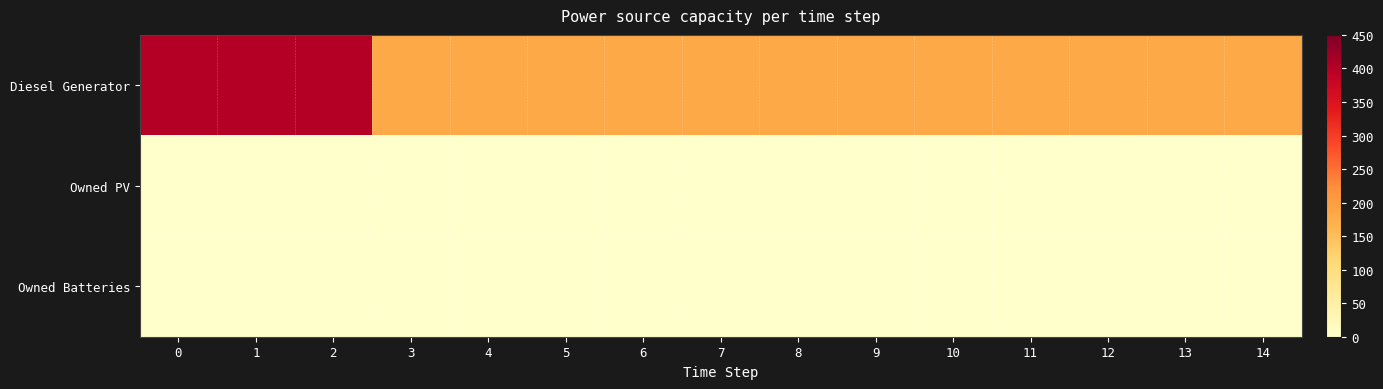

Reading left to right, transcribe all the data shown in this chart.

row_0: 400	400	400	182	182	182	182	182	182	182	182	182	182	182	182
row_1: 0	0	0	0	0	0	0	0	0	0	0	0	0	0	0
row_2: 0	0	0	0	0	0	0	0	0	0	0	0	0	0	0